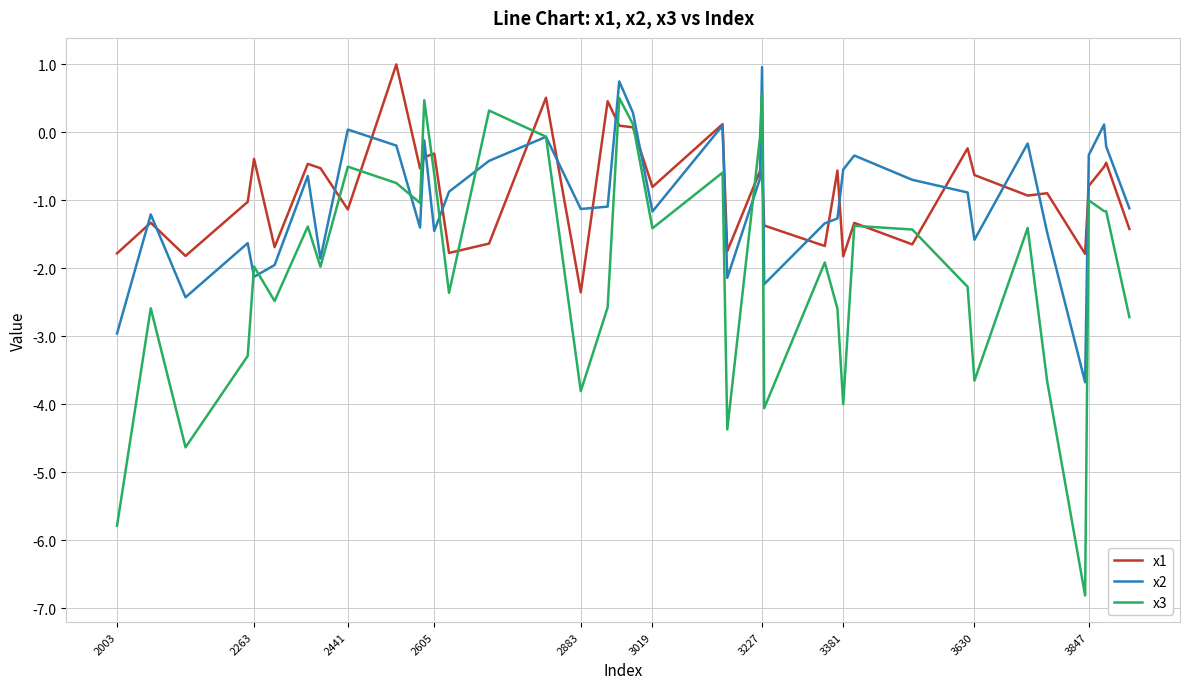

True or false: x1 and x3 cross at least once.

True